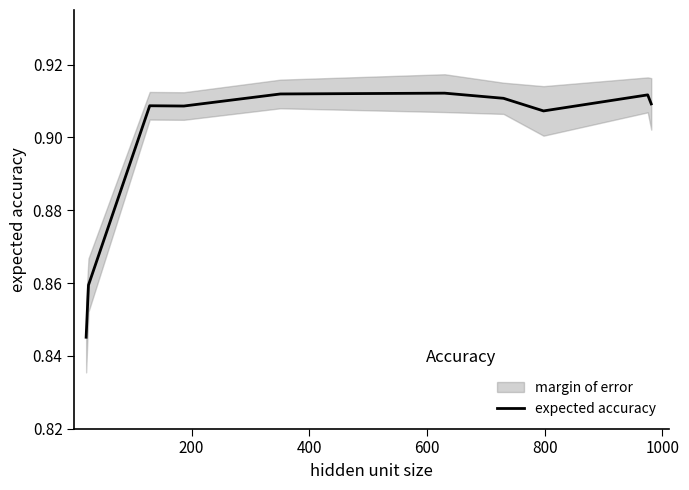

What is the maximum value shown in the chart?

0.9